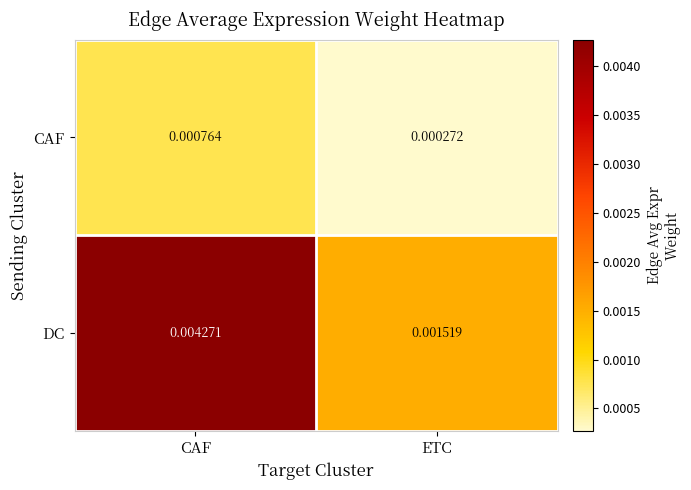

Which series has the largest range (max minus min)?

DC